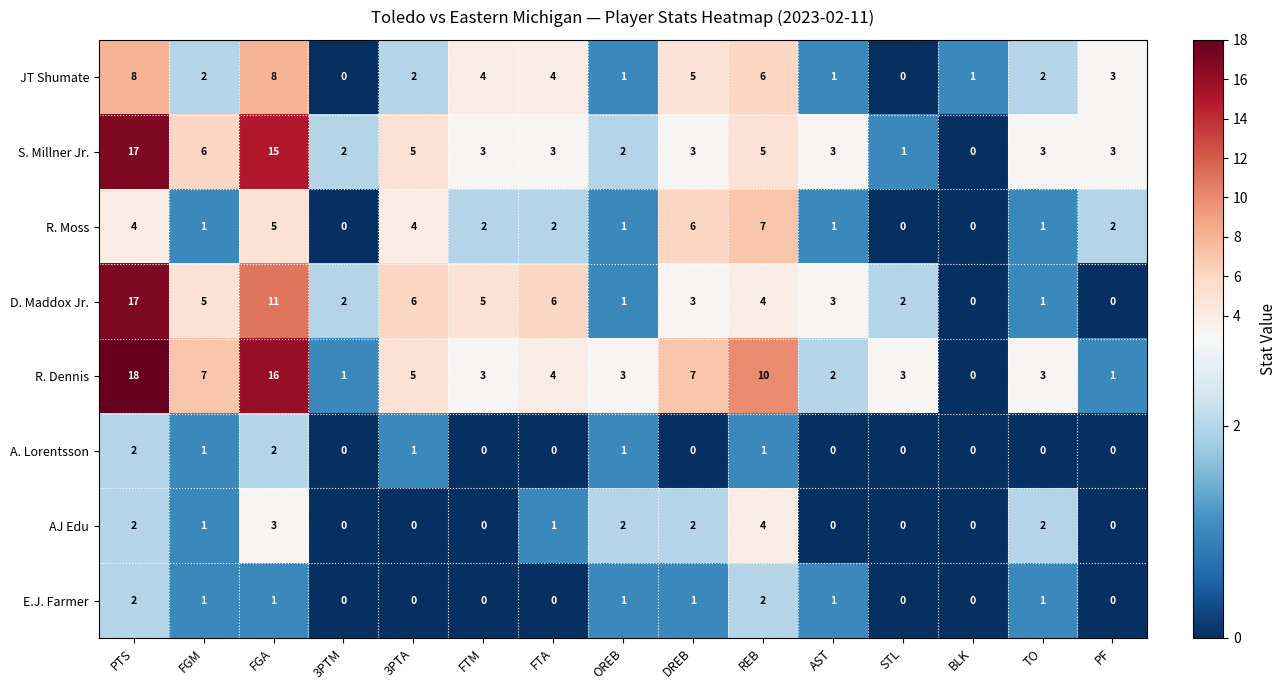

Is the value of E.J. Farmer at STL greater than the value of S. Millner Jr. at FGM?

No